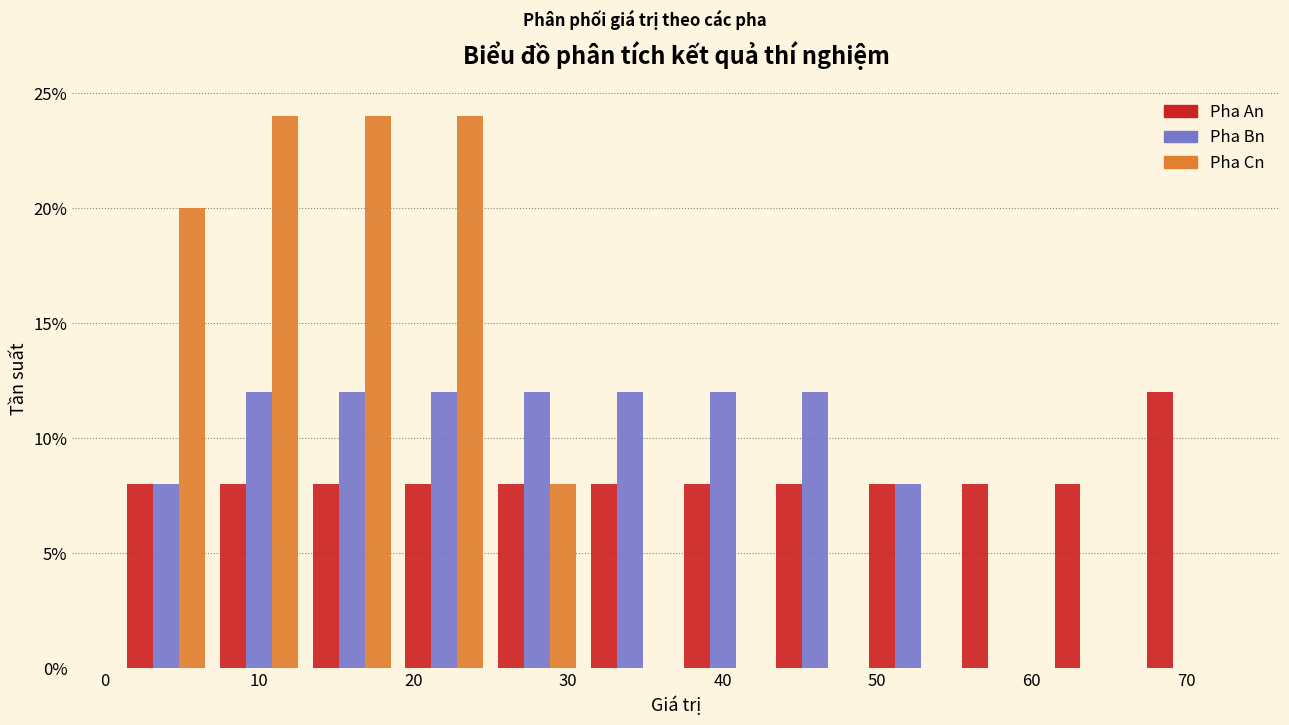

Reading left to right, list every range on the x-axis with the height of the bar of each series over it. The values are not printed on the chart, so give them approximately, as read against the axis.

1 to 7: Pha An=8	Pha Bn=8	Pha Cn=20
7 to 13: Pha An=8	Pha Bn=12	Pha Cn=24
13 to 19: Pha An=8	Pha Bn=12	Pha Cn=24
19 to 25: Pha An=8	Pha Bn=12	Pha Cn=24
25 to 31: Pha An=8	Pha Bn=12	Pha Cn=8
31 to 37: Pha An=8	Pha Bn=12	Pha Cn=0
37 to 43: Pha An=8	Pha Bn=12	Pha Cn=0
43 to 49: Pha An=8	Pha Bn=12	Pha Cn=0
49 to 55: Pha An=8	Pha Bn=8	Pha Cn=0
55 to 61: Pha An=8	Pha Bn=0	Pha Cn=0
61 to 67: Pha An=8	Pha Bn=0	Pha Cn=0
67 to 73: Pha An=12	Pha Bn=0	Pha Cn=0